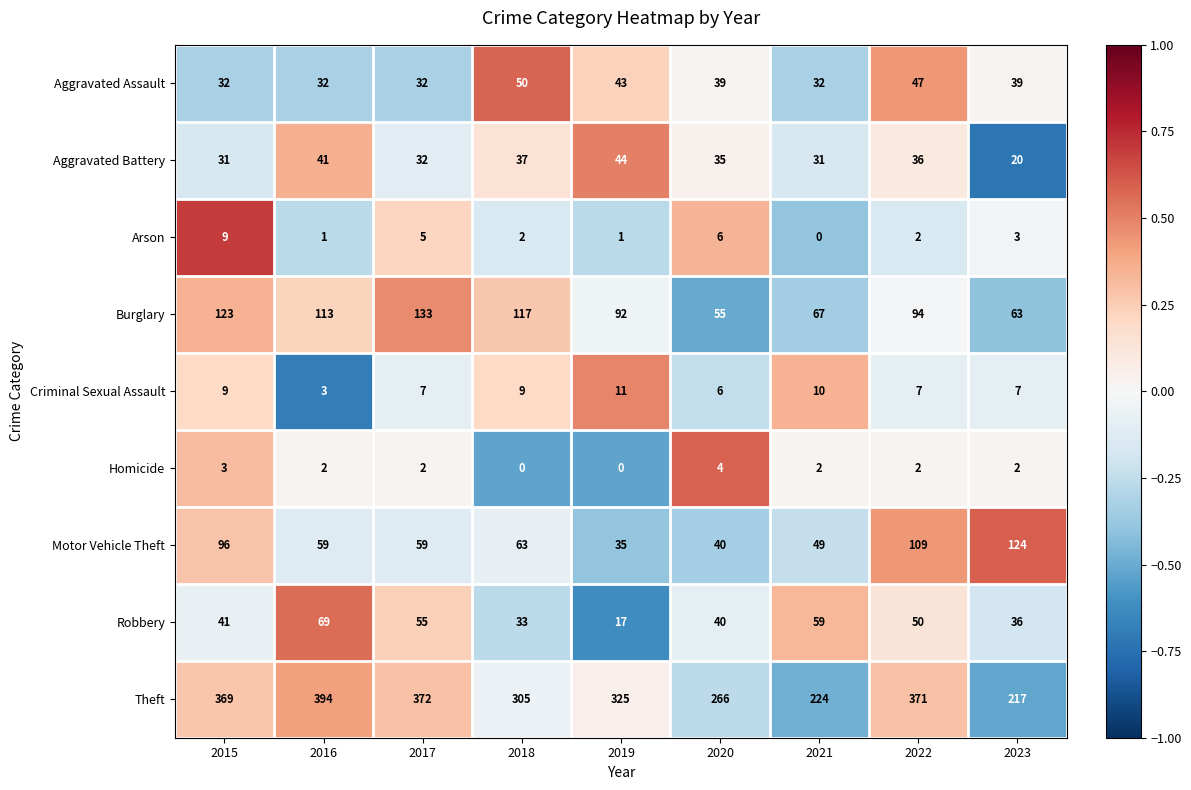

The Homicide series shows 1 at 2022. True or false?

False